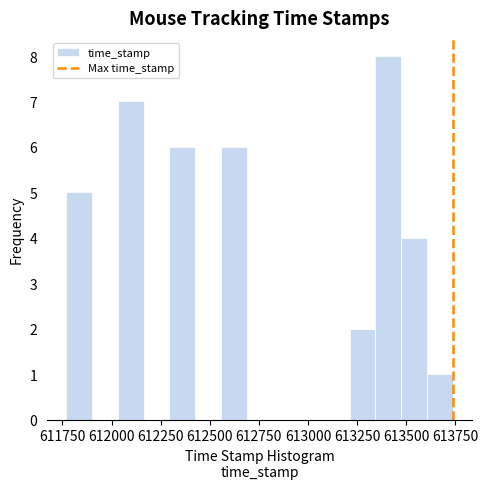

Around what value on the x-axis is the tallest bar? Give the approximate position of its centre, as read against the axis.

613400